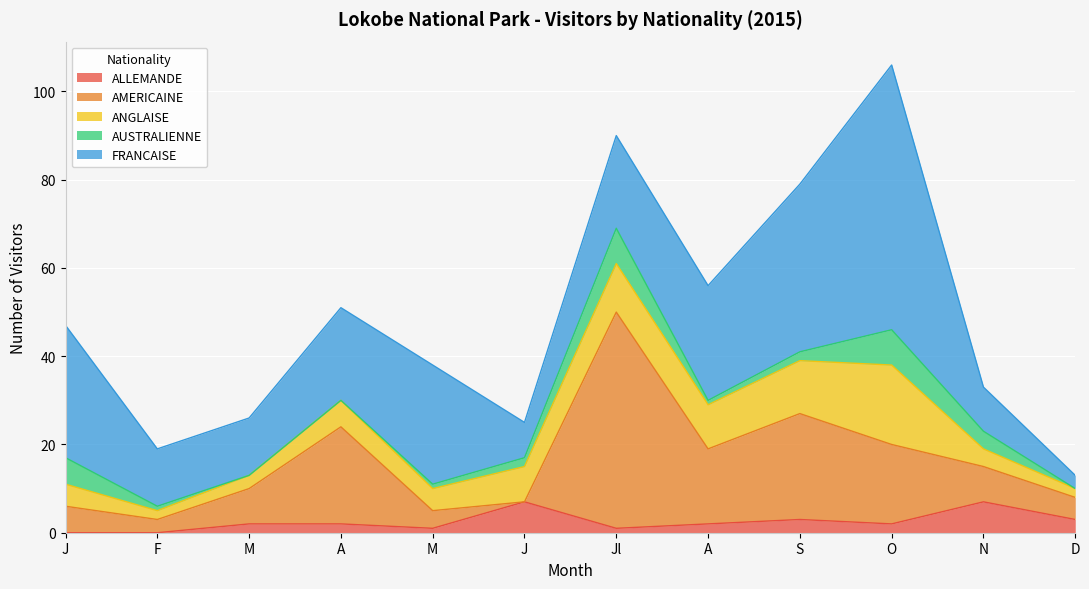

At which category is the sum across all series the highest?

O